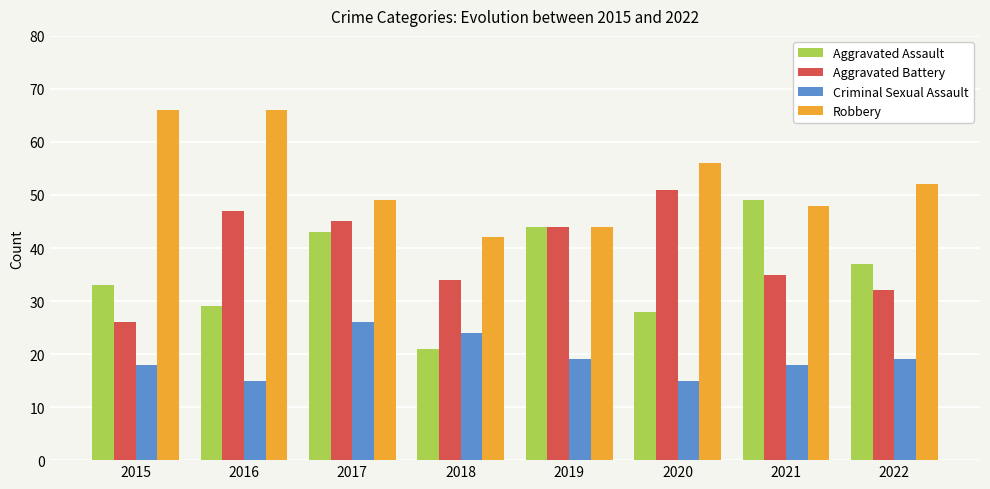

At which label does Aggravated Assault first exceed 37?

2017